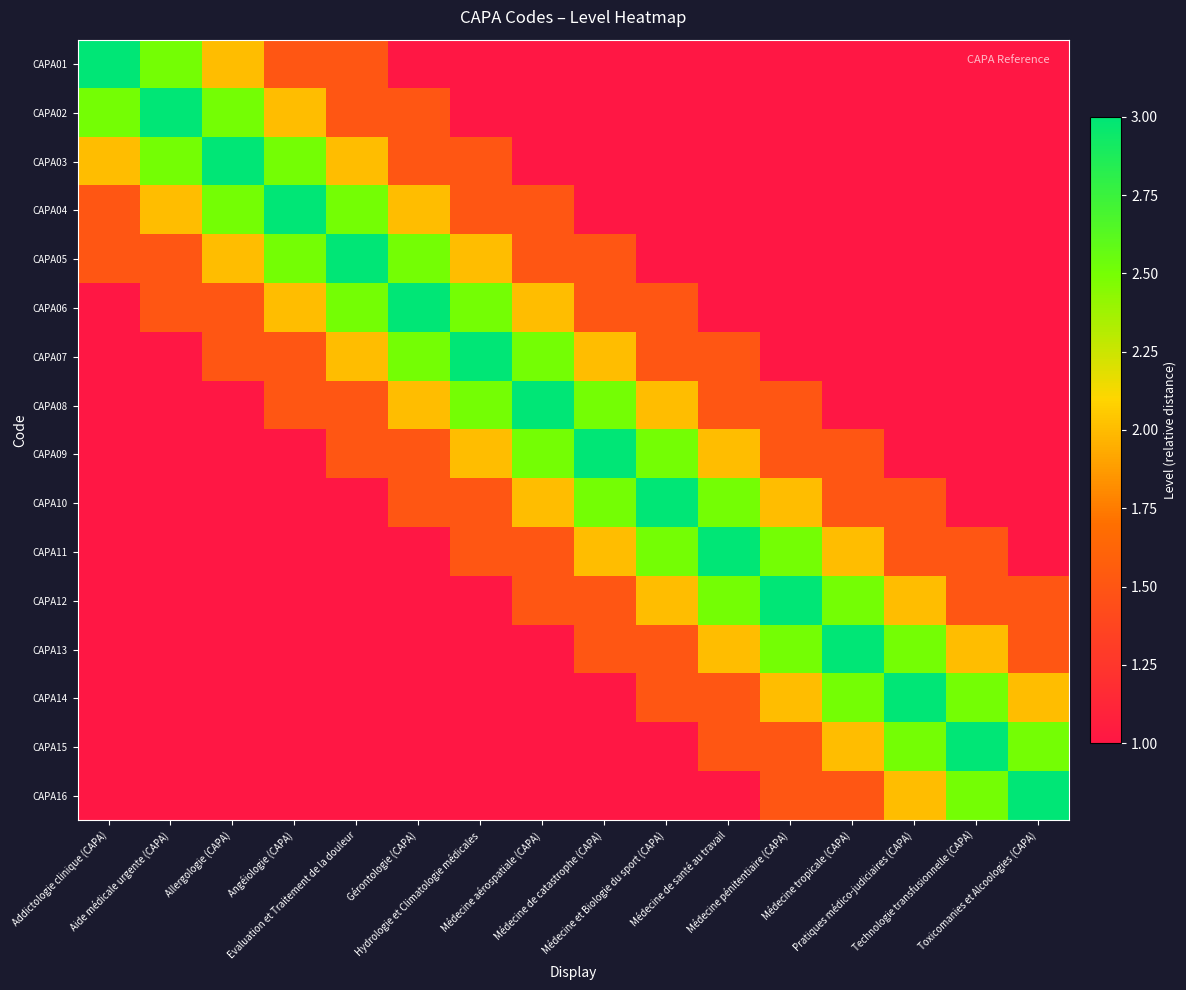

Reading left to right, what are all the values shown in this chart?

CAPA01: Addictologie clinique (CAPA)=3.0	Aide médicale urgente (CAPA)=2.5	Allergologie (CAPA)=2.0	Angéiologie (CAPA)=1.5	Evaluation et Traitement de la douleur=1.5	Gérontologie (CAPA)=1.0	Hydrologie et Climatologie médicales=1.0	Médecine aérospatiale (CAPA)=1.0	Médecine de catastrophe (CAPA)=1.0	Médecine et Biologie du sport (CAPA)=1.0	Médecine de santé au travail=1.0	Médecine pénitentiaire (CAPA)=1.0	Médecine tropicale (CAPA)=1.0	Pratiques médico-judiciaires (CAPA)=1.0	Technologie transfusionnelle (CAPA)=1.0	Toxicomanies et Alcoologies (CAPA)=1.0
CAPA02: Addictologie clinique (CAPA)=2.5	Aide médicale urgente (CAPA)=3.0	Allergologie (CAPA)=2.5	Angéiologie (CAPA)=2.0	Evaluation et Traitement de la douleur=1.5	Gérontologie (CAPA)=1.5	Hydrologie et Climatologie médicales=1.0	Médecine aérospatiale (CAPA)=1.0	Médecine de catastrophe (CAPA)=1.0	Médecine et Biologie du sport (CAPA)=1.0	Médecine de santé au travail=1.0	Médecine pénitentiaire (CAPA)=1.0	Médecine tropicale (CAPA)=1.0	Pratiques médico-judiciaires (CAPA)=1.0	Technologie transfusionnelle (CAPA)=1.0	Toxicomanies et Alcoologies (CAPA)=1.0
CAPA03: Addictologie clinique (CAPA)=2.0	Aide médicale urgente (CAPA)=2.5	Allergologie (CAPA)=3.0	Angéiologie (CAPA)=2.5	Evaluation et Traitement de la douleur=2.0	Gérontologie (CAPA)=1.5	Hydrologie et Climatologie médicales=1.5	Médecine aérospatiale (CAPA)=1.0	Médecine de catastrophe (CAPA)=1.0	Médecine et Biologie du sport (CAPA)=1.0	Médecine de santé au travail=1.0	Médecine pénitentiaire (CAPA)=1.0	Médecine tropicale (CAPA)=1.0	Pratiques médico-judiciaires (CAPA)=1.0	Technologie transfusionnelle (CAPA)=1.0	Toxicomanies et Alcoologies (CAPA)=1.0
CAPA04: Addictologie clinique (CAPA)=1.5	Aide médicale urgente (CAPA)=2.0	Allergologie (CAPA)=2.5	Angéiologie (CAPA)=3.0	Evaluation et Traitement de la douleur=2.5	Gérontologie (CAPA)=2.0	Hydrologie et Climatologie médicales=1.5	Médecine aérospatiale (CAPA)=1.5	Médecine de catastrophe (CAPA)=1.0	Médecine et Biologie du sport (CAPA)=1.0	Médecine de santé au travail=1.0	Médecine pénitentiaire (CAPA)=1.0	Médecine tropicale (CAPA)=1.0	Pratiques médico-judiciaires (CAPA)=1.0	Technologie transfusionnelle (CAPA)=1.0	Toxicomanies et Alcoologies (CAPA)=1.0
CAPA05: Addictologie clinique (CAPA)=1.5	Aide médicale urgente (CAPA)=1.5	Allergologie (CAPA)=2.0	Angéiologie (CAPA)=2.5	Evaluation et Traitement de la douleur=3.0	Gérontologie (CAPA)=2.5	Hydrologie et Climatologie médicales=2.0	Médecine aérospatiale (CAPA)=1.5	Médecine de catastrophe (CAPA)=1.5	Médecine et Biologie du sport (CAPA)=1.0	Médecine de santé au travail=1.0	Médecine pénitentiaire (CAPA)=1.0	Médecine tropicale (CAPA)=1.0	Pratiques médico-judiciaires (CAPA)=1.0	Technologie transfusionnelle (CAPA)=1.0	Toxicomanies et Alcoologies (CAPA)=1.0
CAPA06: Addictologie clinique (CAPA)=1.0	Aide médicale urgente (CAPA)=1.5	Allergologie (CAPA)=1.5	Angéiologie (CAPA)=2.0	Evaluation et Traitement de la douleur=2.5	Gérontologie (CAPA)=3.0	Hydrologie et Climatologie médicales=2.5	Médecine aérospatiale (CAPA)=2.0	Médecine de catastrophe (CAPA)=1.5	Médecine et Biologie du sport (CAPA)=1.5	Médecine de santé au travail=1.0	Médecine pénitentiaire (CAPA)=1.0	Médecine tropicale (CAPA)=1.0	Pratiques médico-judiciaires (CAPA)=1.0	Technologie transfusionnelle (CAPA)=1.0	Toxicomanies et Alcoologies (CAPA)=1.0
CAPA07: Addictologie clinique (CAPA)=1.0	Aide médicale urgente (CAPA)=1.0	Allergologie (CAPA)=1.5	Angéiologie (CAPA)=1.5	Evaluation et Traitement de la douleur=2.0	Gérontologie (CAPA)=2.5	Hydrologie et Climatologie médicales=3.0	Médecine aérospatiale (CAPA)=2.5	Médecine de catastrophe (CAPA)=2.0	Médecine et Biologie du sport (CAPA)=1.5	Médecine de santé au travail=1.5	Médecine pénitentiaire (CAPA)=1.0	Médecine tropicale (CAPA)=1.0	Pratiques médico-judiciaires (CAPA)=1.0	Technologie transfusionnelle (CAPA)=1.0	Toxicomanies et Alcoologies (CAPA)=1.0
CAPA08: Addictologie clinique (CAPA)=1.0	Aide médicale urgente (CAPA)=1.0	Allergologie (CAPA)=1.0	Angéiologie (CAPA)=1.5	Evaluation et Traitement de la douleur=1.5	Gérontologie (CAPA)=2.0	Hydrologie et Climatologie médicales=2.5	Médecine aérospatiale (CAPA)=3.0	Médecine de catastrophe (CAPA)=2.5	Médecine et Biologie du sport (CAPA)=2.0	Médecine de santé au travail=1.5	Médecine pénitentiaire (CAPA)=1.5	Médecine tropicale (CAPA)=1.0	Pratiques médico-judiciaires (CAPA)=1.0	Technologie transfusionnelle (CAPA)=1.0	Toxicomanies et Alcoologies (CAPA)=1.0
CAPA09: Addictologie clinique (CAPA)=1.0	Aide médicale urgente (CAPA)=1.0	Allergologie (CAPA)=1.0	Angéiologie (CAPA)=1.0	Evaluation et Traitement de la douleur=1.5	Gérontologie (CAPA)=1.5	Hydrologie et Climatologie médicales=2.0	Médecine aérospatiale (CAPA)=2.5	Médecine de catastrophe (CAPA)=3.0	Médecine et Biologie du sport (CAPA)=2.5	Médecine de santé au travail=2.0	Médecine pénitentiaire (CAPA)=1.5	Médecine tropicale (CAPA)=1.5	Pratiques médico-judiciaires (CAPA)=1.0	Technologie transfusionnelle (CAPA)=1.0	Toxicomanies et Alcoologies (CAPA)=1.0
CAPA10: Addictologie clinique (CAPA)=1.0	Aide médicale urgente (CAPA)=1.0	Allergologie (CAPA)=1.0	Angéiologie (CAPA)=1.0	Evaluation et Traitement de la douleur=1.0	Gérontologie (CAPA)=1.5	Hydrologie et Climatologie médicales=1.5	Médecine aérospatiale (CAPA)=2.0	Médecine de catastrophe (CAPA)=2.5	Médecine et Biologie du sport (CAPA)=3.0	Médecine de santé au travail=2.5	Médecine pénitentiaire (CAPA)=2.0	Médecine tropicale (CAPA)=1.5	Pratiques médico-judiciaires (CAPA)=1.5	Technologie transfusionnelle (CAPA)=1.0	Toxicomanies et Alcoologies (CAPA)=1.0
CAPA11: Addictologie clinique (CAPA)=1.0	Aide médicale urgente (CAPA)=1.0	Allergologie (CAPA)=1.0	Angéiologie (CAPA)=1.0	Evaluation et Traitement de la douleur=1.0	Gérontologie (CAPA)=1.0	Hydrologie et Climatologie médicales=1.5	Médecine aérospatiale (CAPA)=1.5	Médecine de catastrophe (CAPA)=2.0	Médecine et Biologie du sport (CAPA)=2.5	Médecine de santé au travail=3.0	Médecine pénitentiaire (CAPA)=2.5	Médecine tropicale (CAPA)=2.0	Pratiques médico-judiciaires (CAPA)=1.5	Technologie transfusionnelle (CAPA)=1.5	Toxicomanies et Alcoologies (CAPA)=1.0
CAPA12: Addictologie clinique (CAPA)=1.0	Aide médicale urgente (CAPA)=1.0	Allergologie (CAPA)=1.0	Angéiologie (CAPA)=1.0	Evaluation et Traitement de la douleur=1.0	Gérontologie (CAPA)=1.0	Hydrologie et Climatologie médicales=1.0	Médecine aérospatiale (CAPA)=1.5	Médecine de catastrophe (CAPA)=1.5	Médecine et Biologie du sport (CAPA)=2.0	Médecine de santé au travail=2.5	Médecine pénitentiaire (CAPA)=3.0	Médecine tropicale (CAPA)=2.5	Pratiques médico-judiciaires (CAPA)=2.0	Technologie transfusionnelle (CAPA)=1.5	Toxicomanies et Alcoologies (CAPA)=1.5
CAPA13: Addictologie clinique (CAPA)=1.0	Aide médicale urgente (CAPA)=1.0	Allergologie (CAPA)=1.0	Angéiologie (CAPA)=1.0	Evaluation et Traitement de la douleur=1.0	Gérontologie (CAPA)=1.0	Hydrologie et Climatologie médicales=1.0	Médecine aérospatiale (CAPA)=1.0	Médecine de catastrophe (CAPA)=1.5	Médecine et Biologie du sport (CAPA)=1.5	Médecine de santé au travail=2.0	Médecine pénitentiaire (CAPA)=2.5	Médecine tropicale (CAPA)=3.0	Pratiques médico-judiciaires (CAPA)=2.5	Technologie transfusionnelle (CAPA)=2.0	Toxicomanies et Alcoologies (CAPA)=1.5
CAPA14: Addictologie clinique (CAPA)=1.0	Aide médicale urgente (CAPA)=1.0	Allergologie (CAPA)=1.0	Angéiologie (CAPA)=1.0	Evaluation et Traitement de la douleur=1.0	Gérontologie (CAPA)=1.0	Hydrologie et Climatologie médicales=1.0	Médecine aérospatiale (CAPA)=1.0	Médecine de catastrophe (CAPA)=1.0	Médecine et Biologie du sport (CAPA)=1.5	Médecine de santé au travail=1.5	Médecine pénitentiaire (CAPA)=2.0	Médecine tropicale (CAPA)=2.5	Pratiques médico-judiciaires (CAPA)=3.0	Technologie transfusionnelle (CAPA)=2.5	Toxicomanies et Alcoologies (CAPA)=2.0
CAPA15: Addictologie clinique (CAPA)=1.0	Aide médicale urgente (CAPA)=1.0	Allergologie (CAPA)=1.0	Angéiologie (CAPA)=1.0	Evaluation et Traitement de la douleur=1.0	Gérontologie (CAPA)=1.0	Hydrologie et Climatologie médicales=1.0	Médecine aérospatiale (CAPA)=1.0	Médecine de catastrophe (CAPA)=1.0	Médecine et Biologie du sport (CAPA)=1.0	Médecine de santé au travail=1.5	Médecine pénitentiaire (CAPA)=1.5	Médecine tropicale (CAPA)=2.0	Pratiques médico-judiciaires (CAPA)=2.5	Technologie transfusionnelle (CAPA)=3.0	Toxicomanies et Alcoologies (CAPA)=2.5
CAPA16: Addictologie clinique (CAPA)=1.0	Aide médicale urgente (CAPA)=1.0	Allergologie (CAPA)=1.0	Angéiologie (CAPA)=1.0	Evaluation et Traitement de la douleur=1.0	Gérontologie (CAPA)=1.0	Hydrologie et Climatologie médicales=1.0	Médecine aérospatiale (CAPA)=1.0	Médecine de catastrophe (CAPA)=1.0	Médecine et Biologie du sport (CAPA)=1.0	Médecine de santé au travail=1.0	Médecine pénitentiaire (CAPA)=1.5	Médecine tropicale (CAPA)=1.5	Pratiques médico-judiciaires (CAPA)=2.0	Technologie transfusionnelle (CAPA)=2.5	Toxicomanies et Alcoologies (CAPA)=3.0